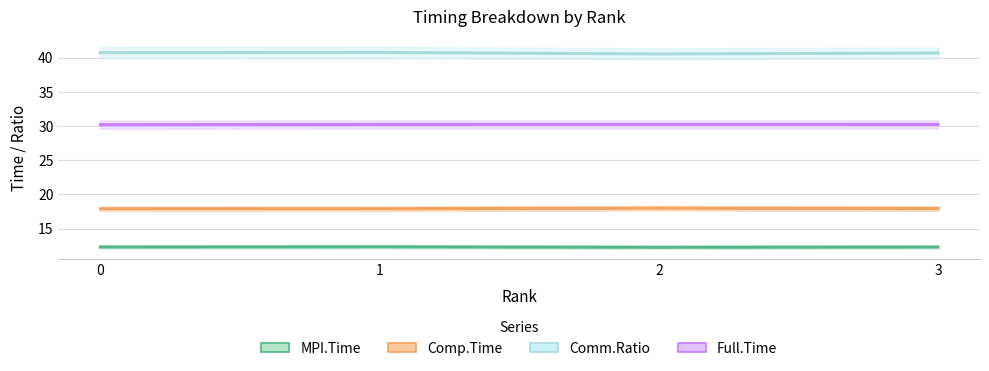

The Comm.Ratio series shows 71.4 at 3. True or false?

False